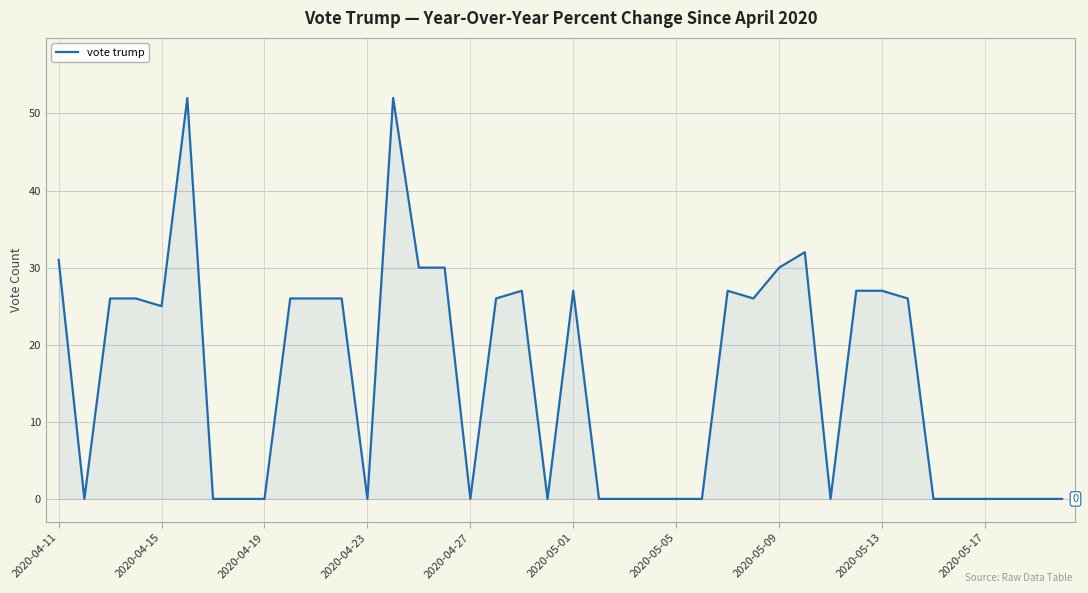

What is the difference between the maximum and minimum values?

52